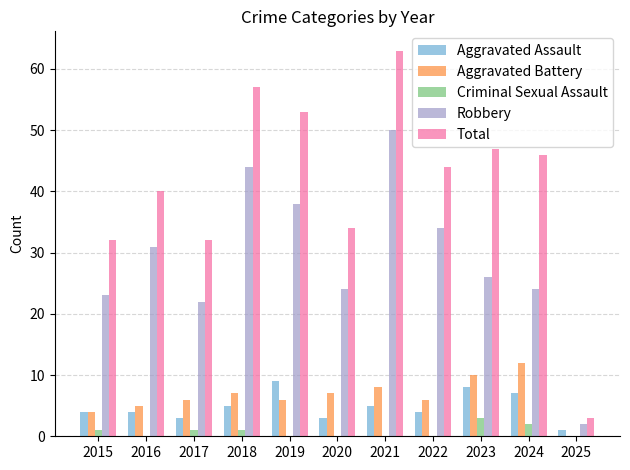

Reading left to right, transcribe all the data shown in this chart.

Aggravated Assault: 2015=4	2016=4	2017=3	2018=5	2019=9	2020=3	2021=5	2022=4	2023=8	2024=7	2025=1
Aggravated Battery: 2015=4	2016=5	2017=6	2018=7	2019=6	2020=7	2021=8	2022=6	2023=10	2024=12	2025=0
Criminal Sexual Assault: 2015=1	2016=0	2017=1	2018=1	2019=0	2020=0	2021=0	2022=0	2023=3	2024=2	2025=0
Robbery: 2015=23	2016=31	2017=22	2018=44	2019=38	2020=24	2021=50	2022=34	2023=26	2024=24	2025=2
Total: 2015=32	2016=40	2017=32	2018=57	2019=53	2020=34	2021=63	2022=44	2023=47	2024=46	2025=3